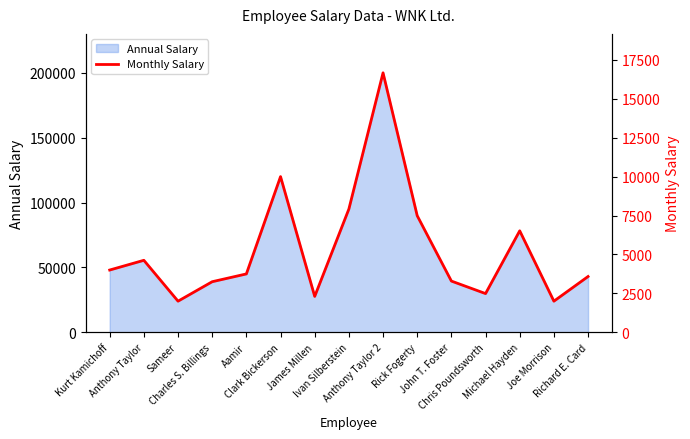

True or false: the data shows 1002.8 at John T. Foster.

False